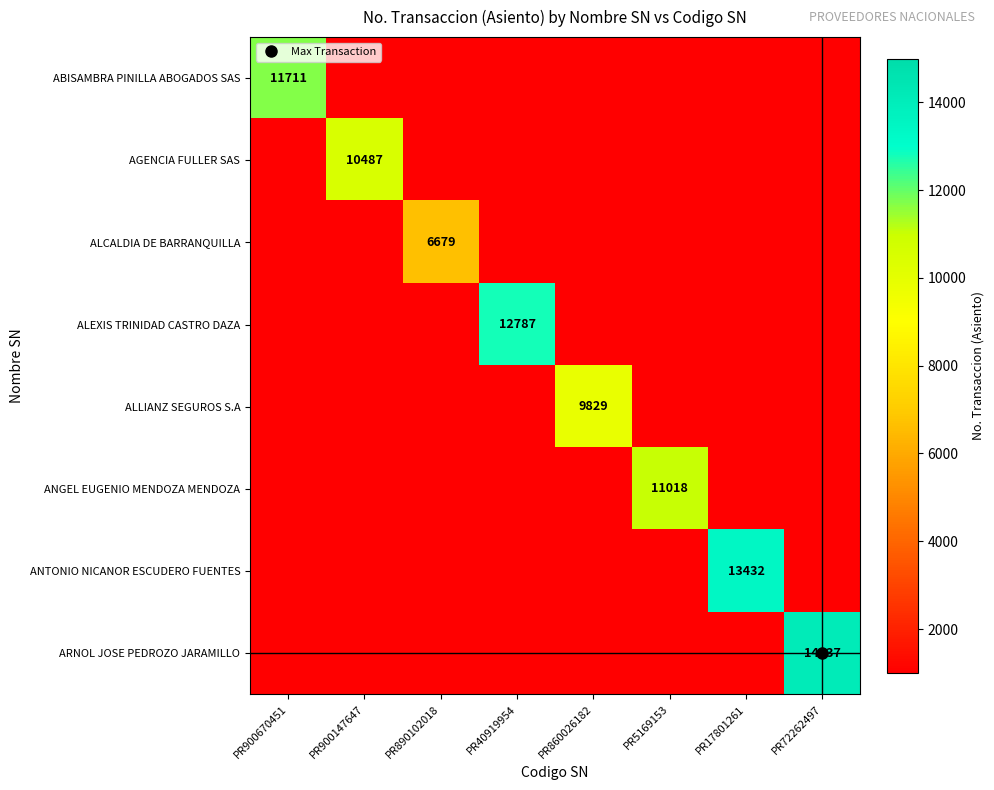

The value of ABISAMBRA PINILLA ABOGADOS SAS at PR860026182 is 1000. True or false?

True